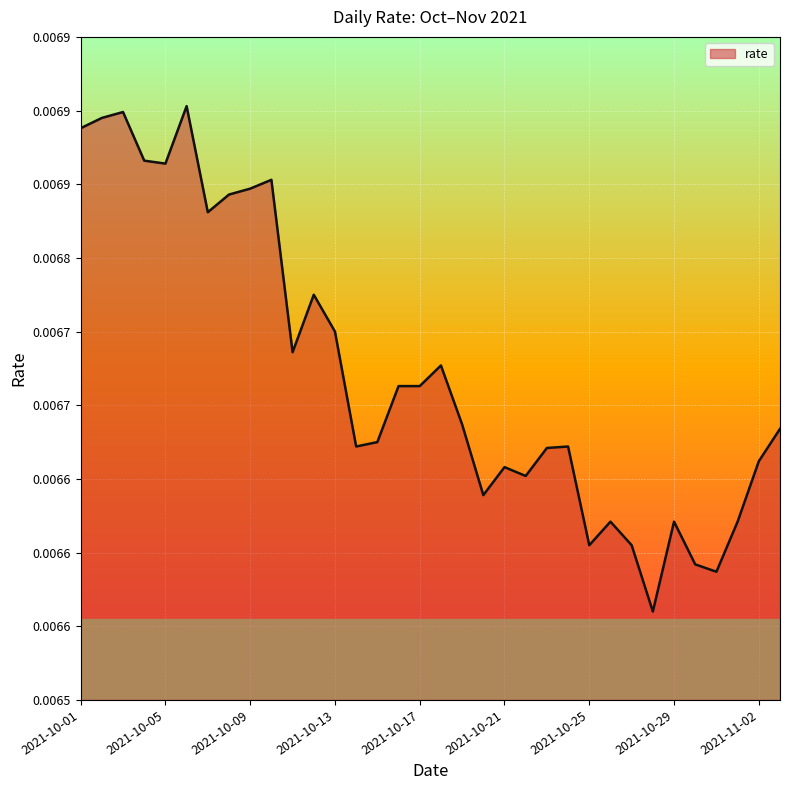

Which category has the lowest value across all series?

27